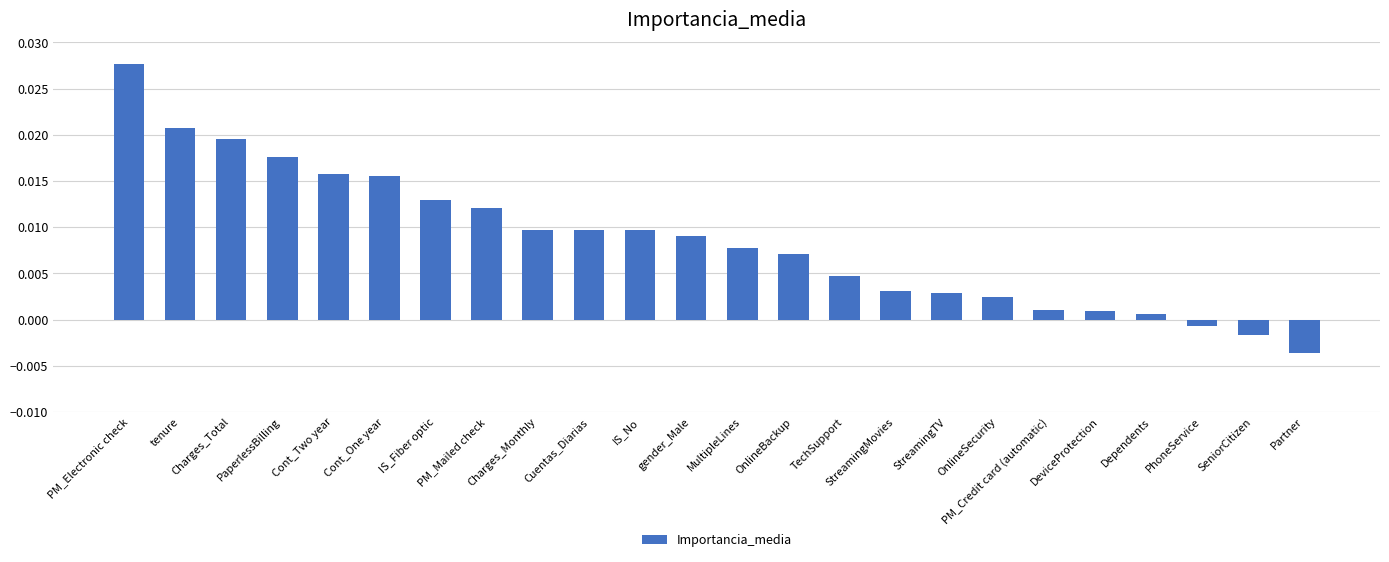

How many values are below zero?

3